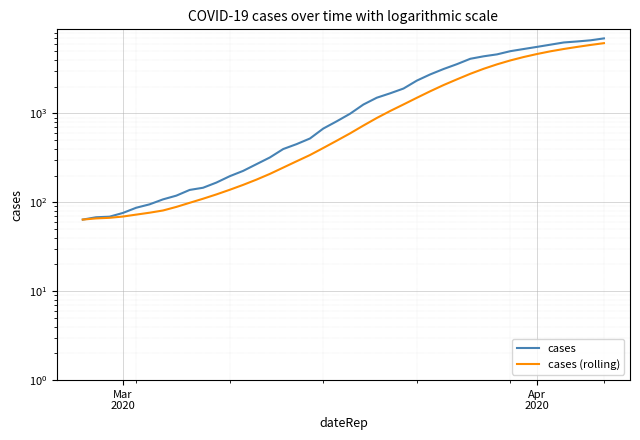

Which category has the lowest value across all series?

Mar
2020